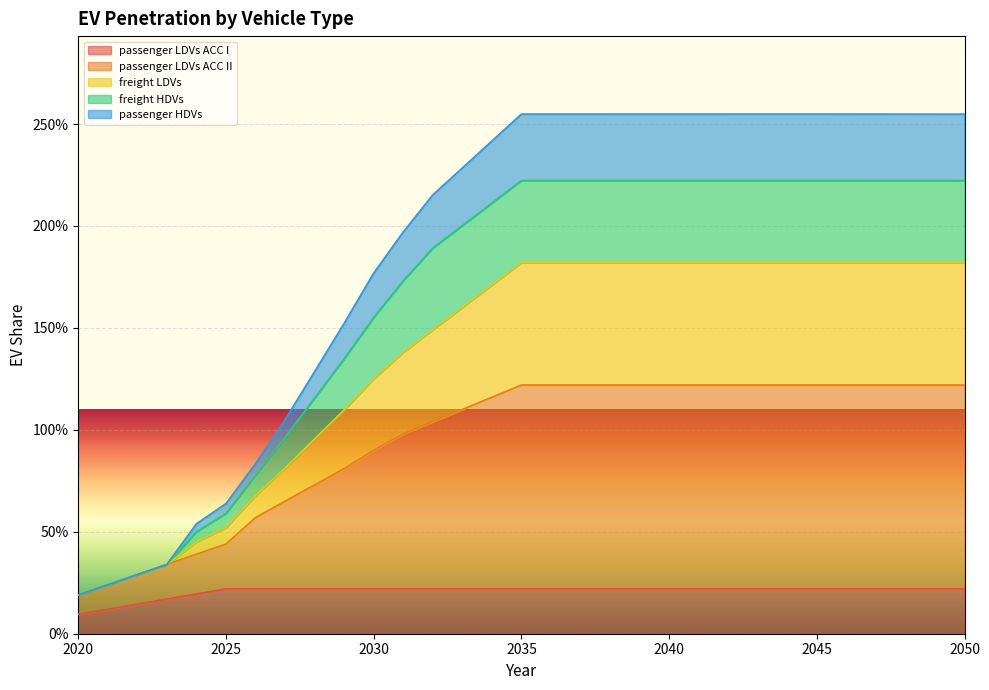

The freight HDVs series shows 2.2 at 2036. True or false?

True